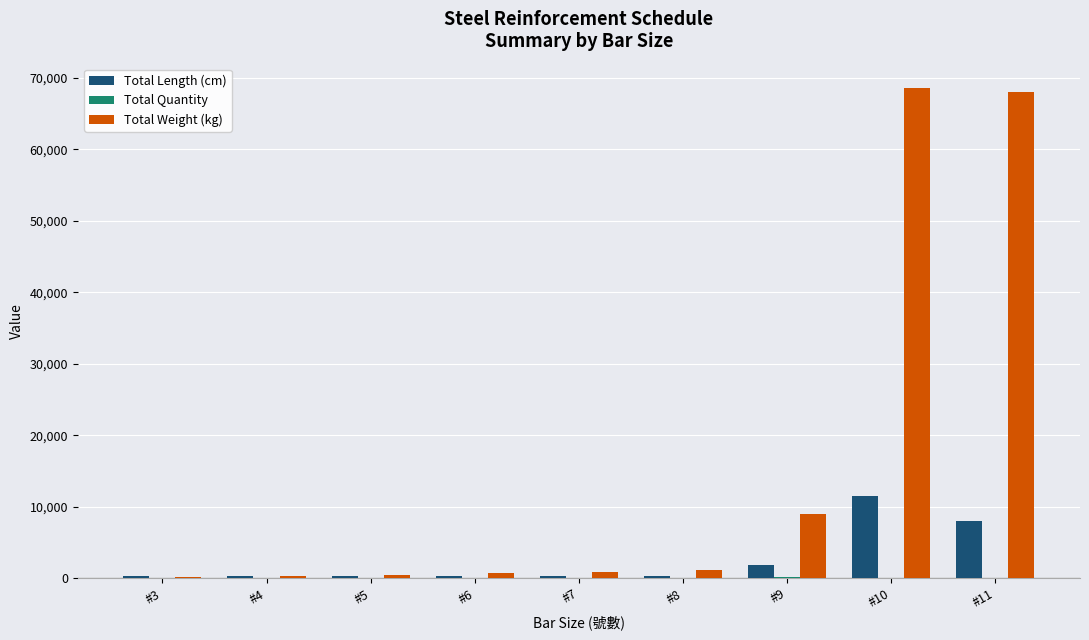

Which series has the largest total across all categories?

Total Weight (kg)